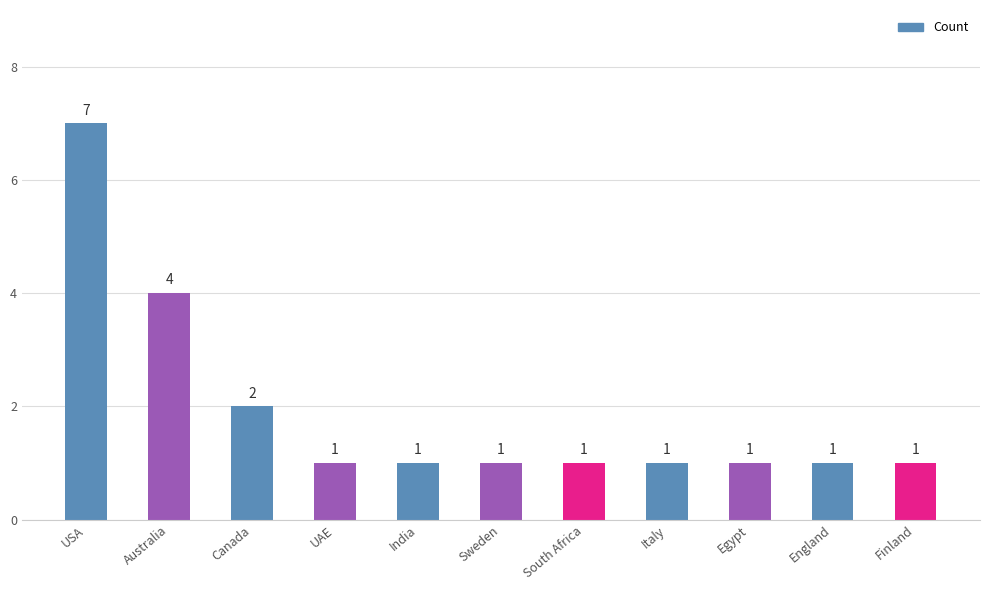

Reading right to left, what are all the values shown in this chart?

Finland=1	England=1	Egypt=1	Italy=1	South Africa=1	Sweden=1	India=1	UAE=1	Canada=2	Australia=4	USA=7